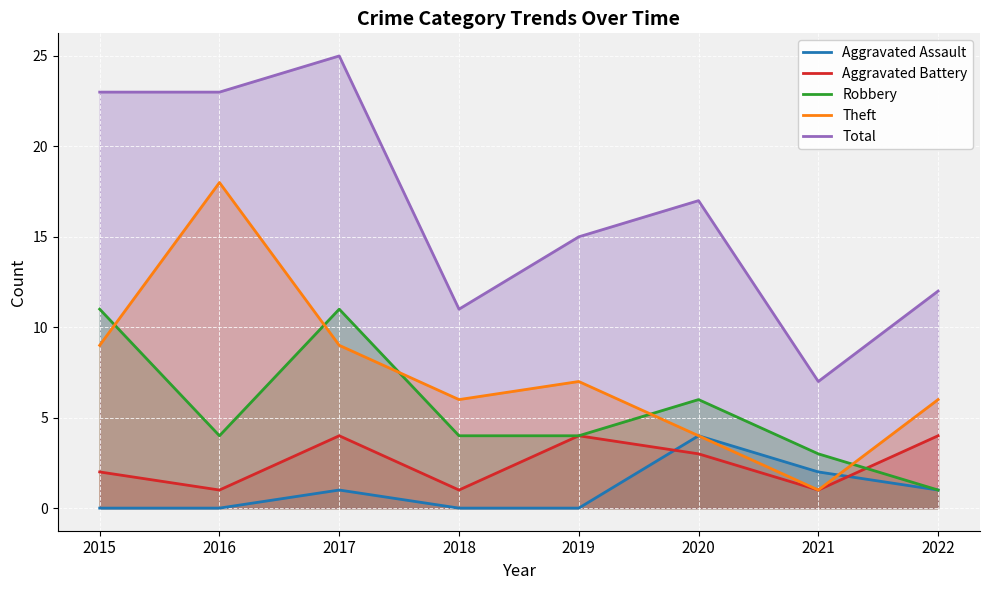

Which series has the largest total across all categories?

Total